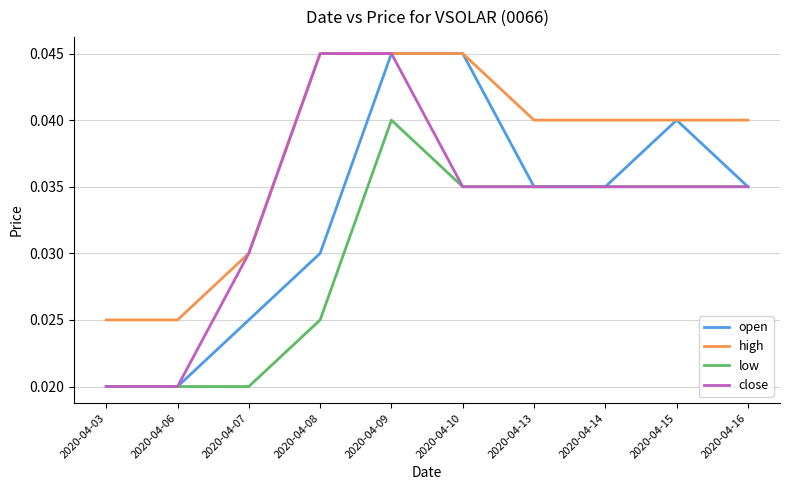

True or false: low and high intersect in this chart.

False